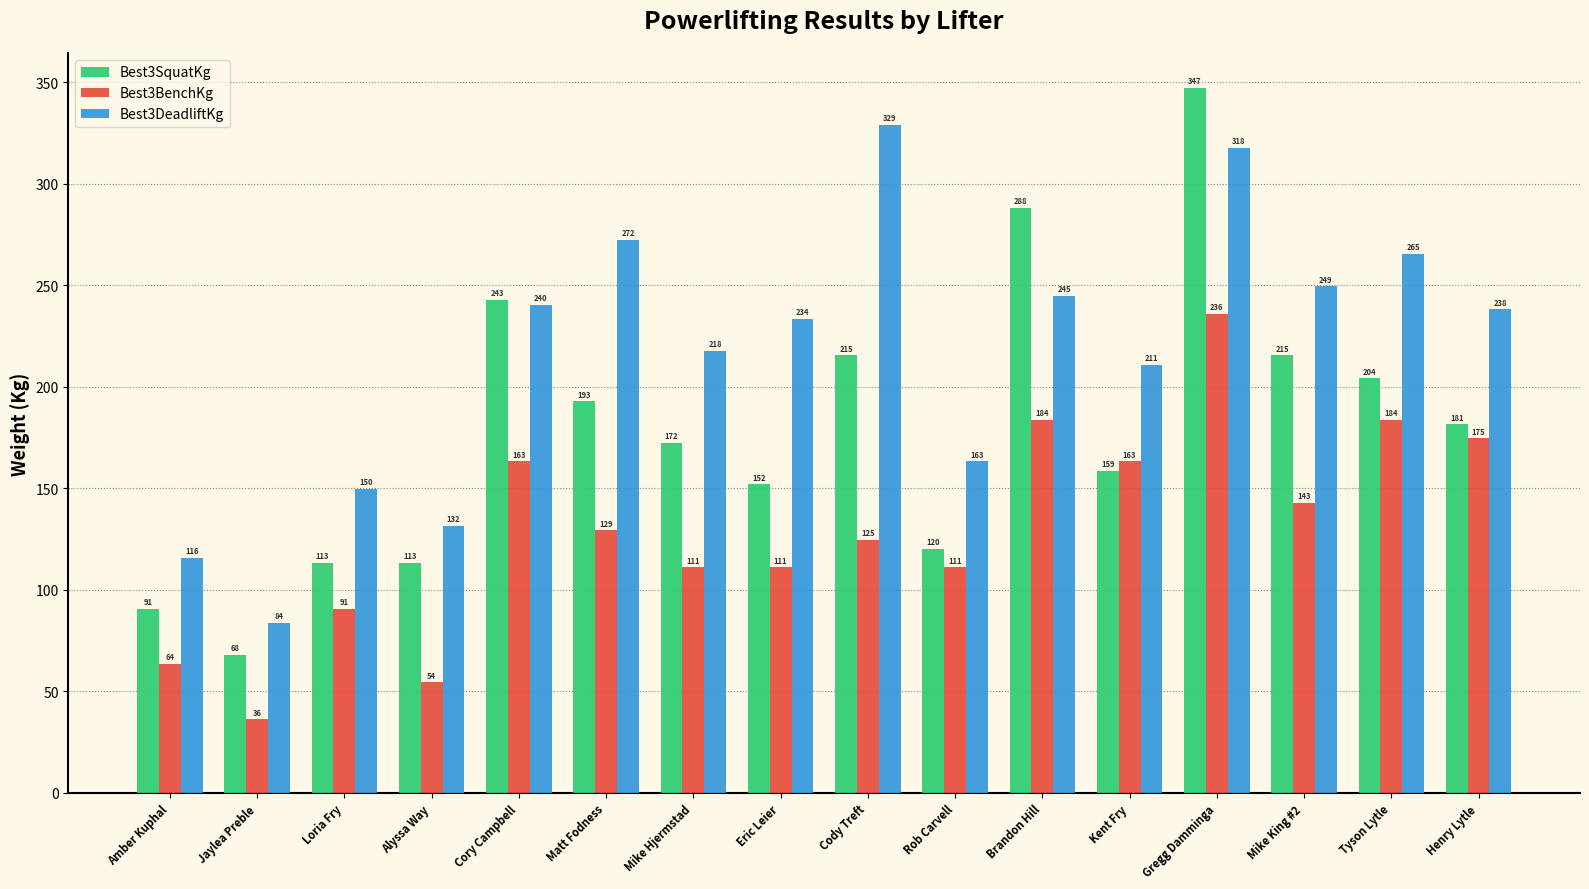

Rank the series by their average value, from highest to lowest.

Best3DeadliftKg, Best3SquatKg, Best3BenchKg